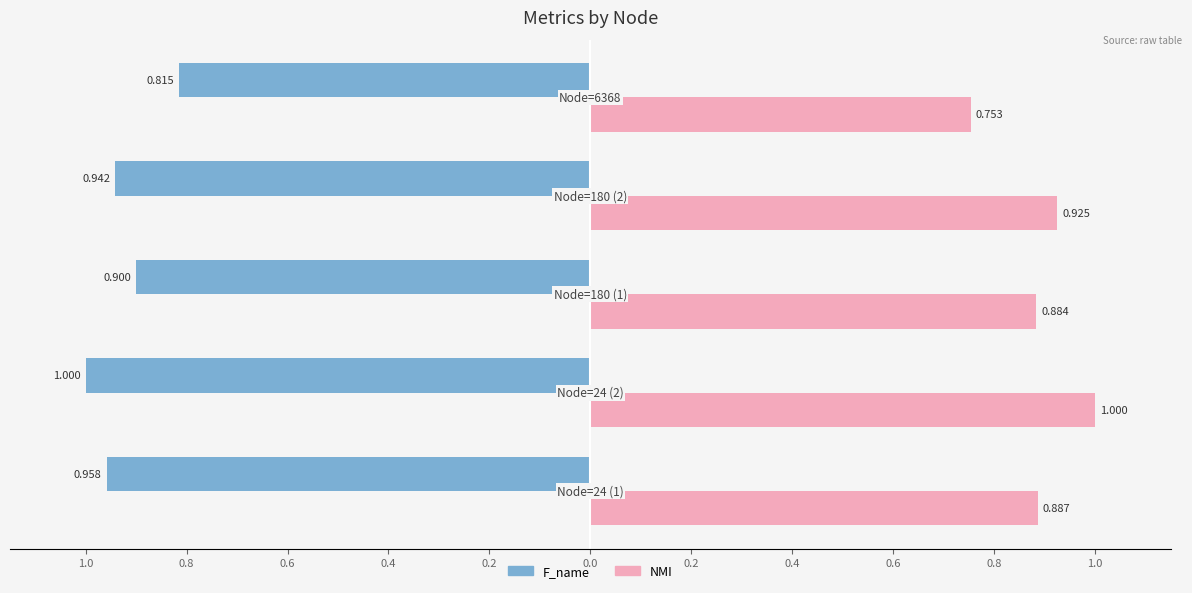

What are all the series names shown in the legend?

F_name, NMI